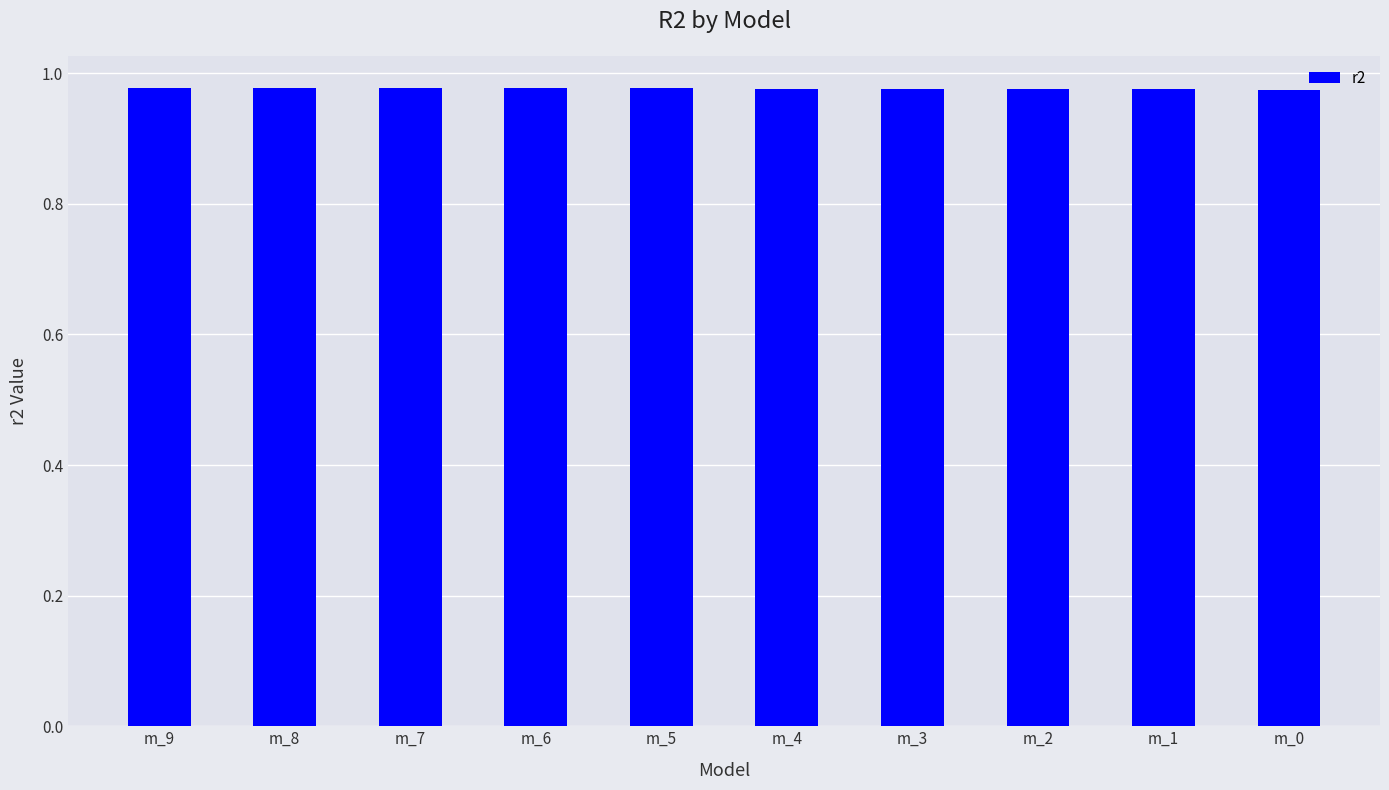

Count the values in the range 0 to 1.

10